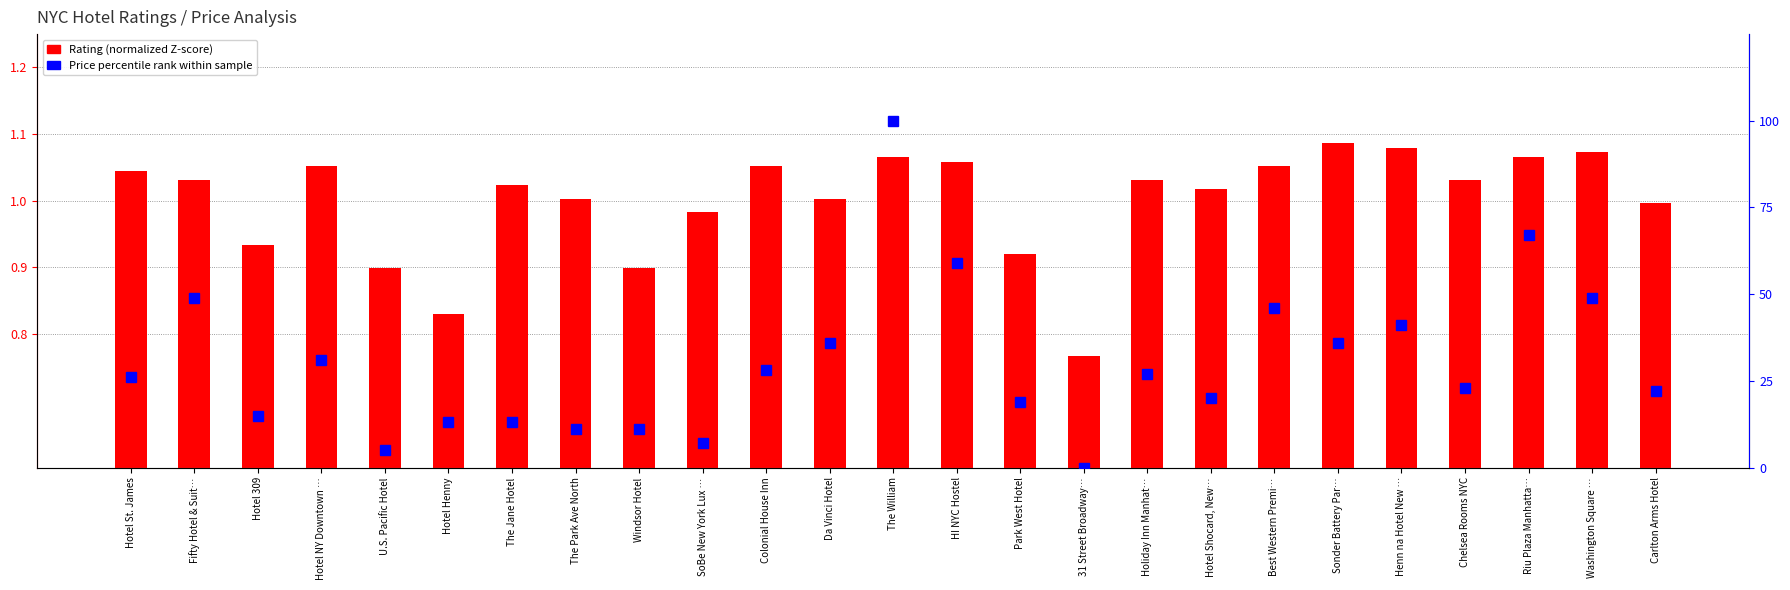

What is the spread (max minus min) of values at Washington Square …?

47.9